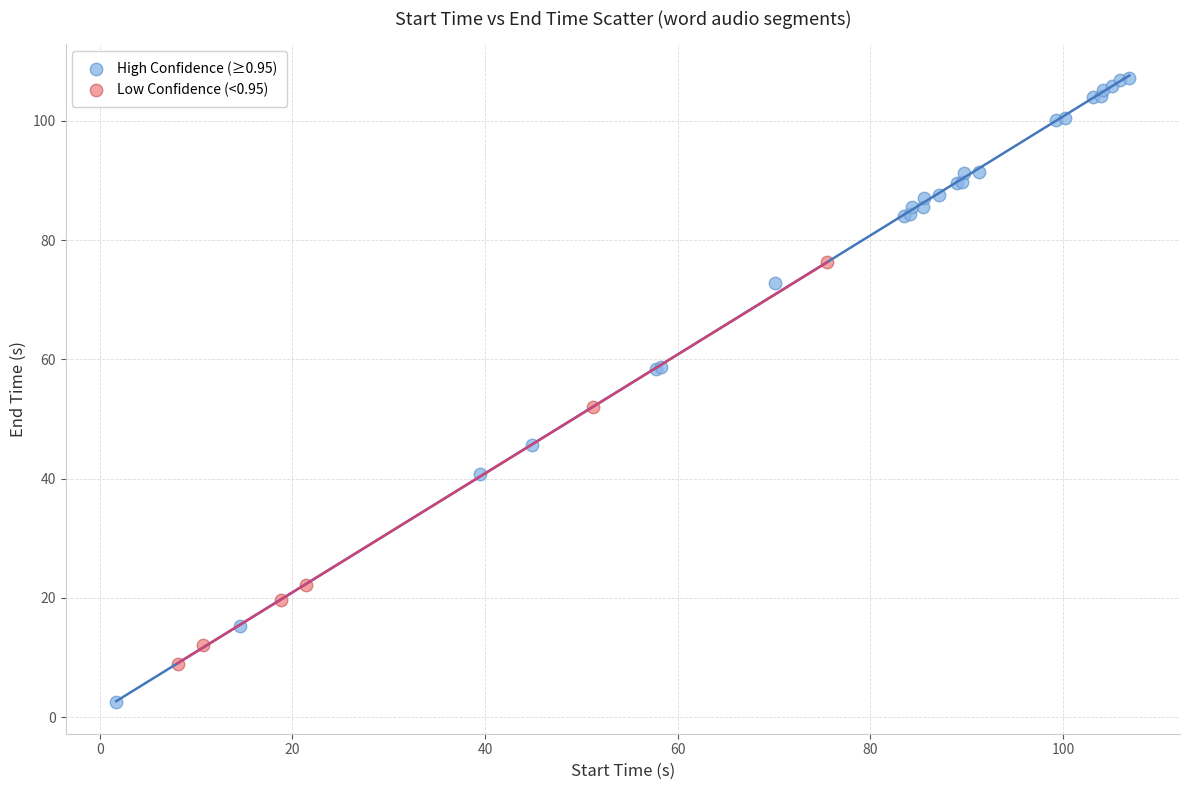

Which series reaches the maximum Y coordinate?

High Confidence (≥0.95)